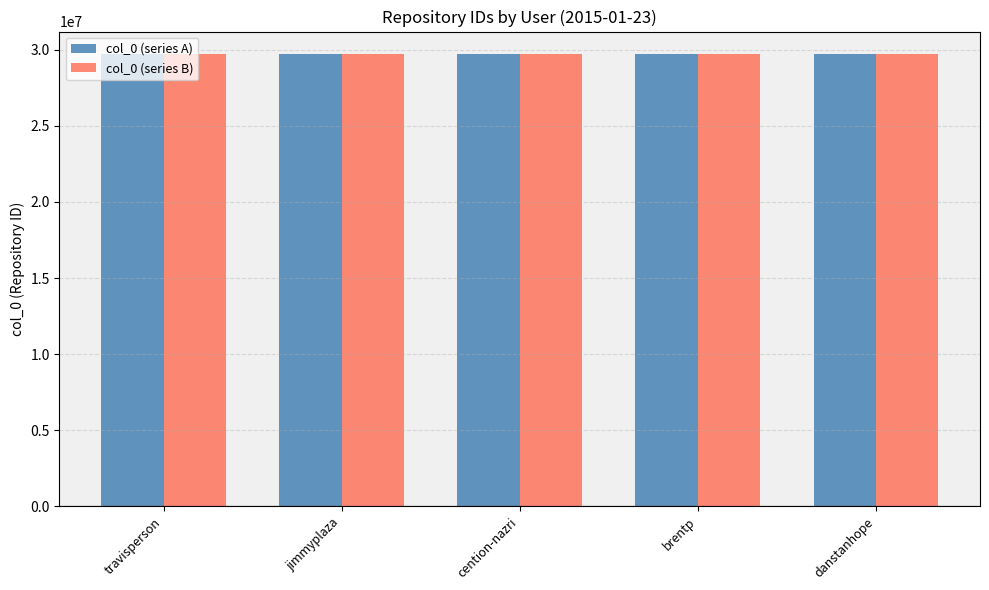

What is the difference between the maximum and minimum values in the col_0 (series A) series?

1004